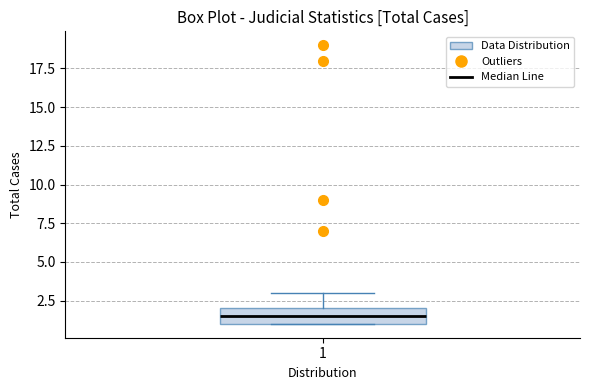

Read this box plot against the y-axis: the position of the median line, the range covered by the box, and the ends of both whiskers. The values are not printed on the chart, so give them approximately, as read against the axis.

median 1.5, box 1.0 to 2.0, whiskers 1.0 to 3.0